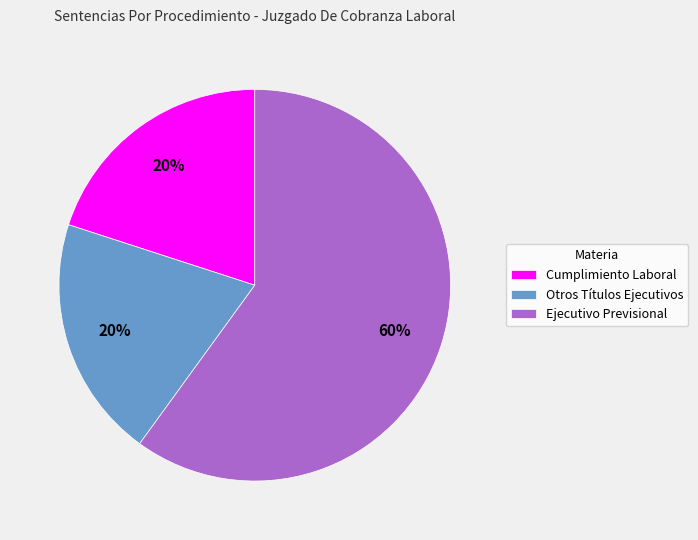

Which has a higher value, Ejecutivo Previsional or Cumplimiento Laboral?

Ejecutivo Previsional